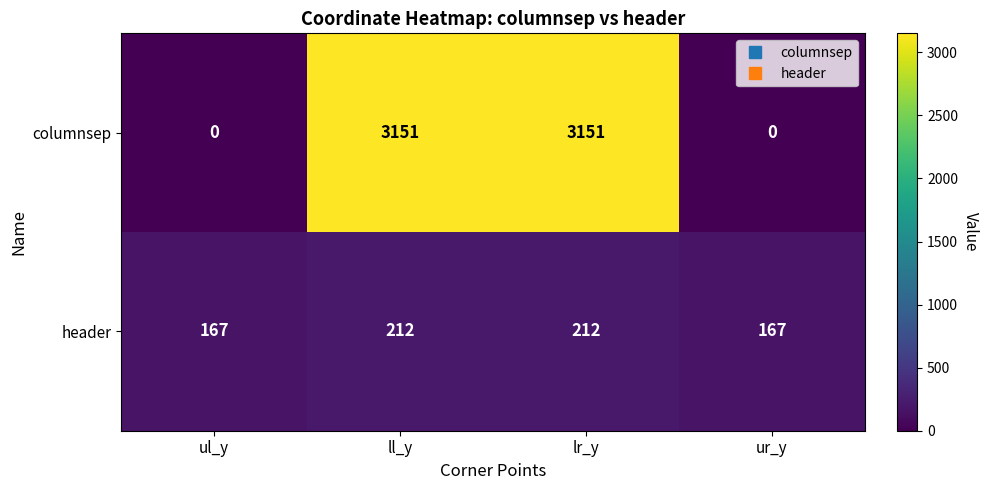

What is the maximum value for columnsep?

3151